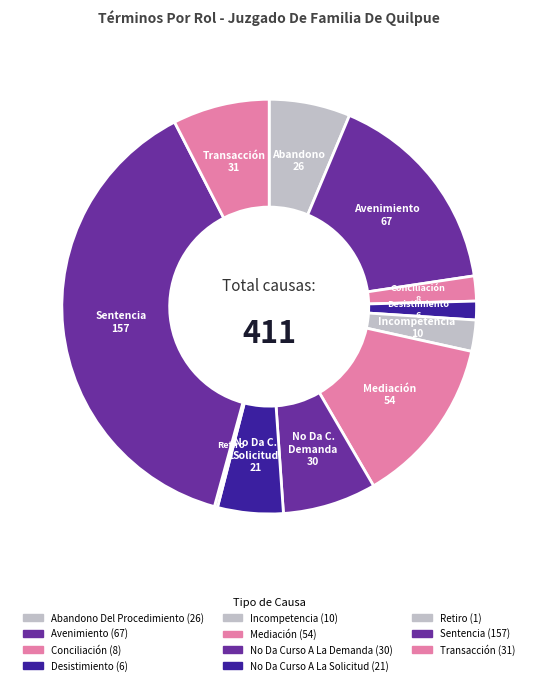

What is the largest slice in the pie chart?

Sentencia